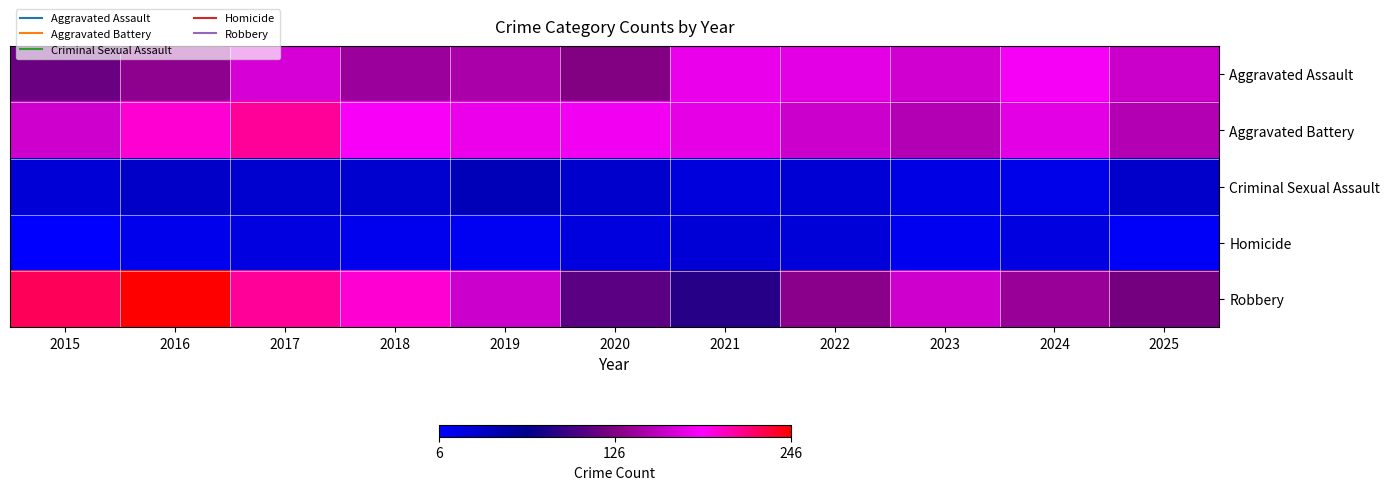

Reading left to right, extract all data points from this chart.

Aggravated Assault: 2015=116	2016=133	2017=167	2018=140	2019=146	2020=127	2021=176	2022=173	2023=164	2024=182	2025=161
Aggravated Battery: 2015=163	2016=196	2017=210	2018=183	2019=177	2020=180	2021=174	2022=162	2023=151	2024=173	2025=150
Criminal Sexual Assault: 2015=27	2016=35	2017=31	2018=31	2019=43	2020=33	2021=24	2022=28	2023=20	2024=18	2025=34
Homicide: 2015=6	2016=16	2017=22	2018=15	2019=13	2020=23	2021=27	2022=26	2023=14	2024=21	2025=9
Robbery: 2015=225	2016=246	2017=210	2018=196	2019=162	2020=110	2021=84	2022=131	2023=163	2024=138	2025=121